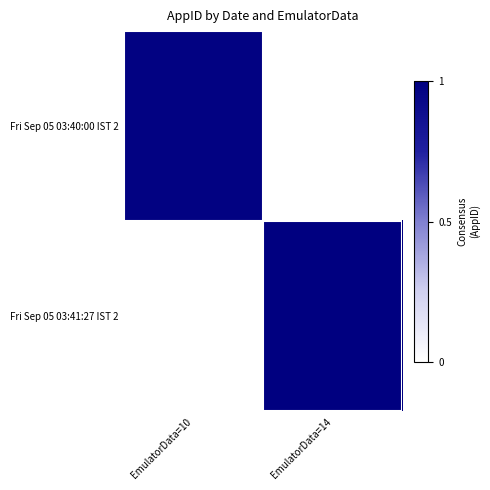

What is the spread (max minus min) of values at EmulatorData=14?

649